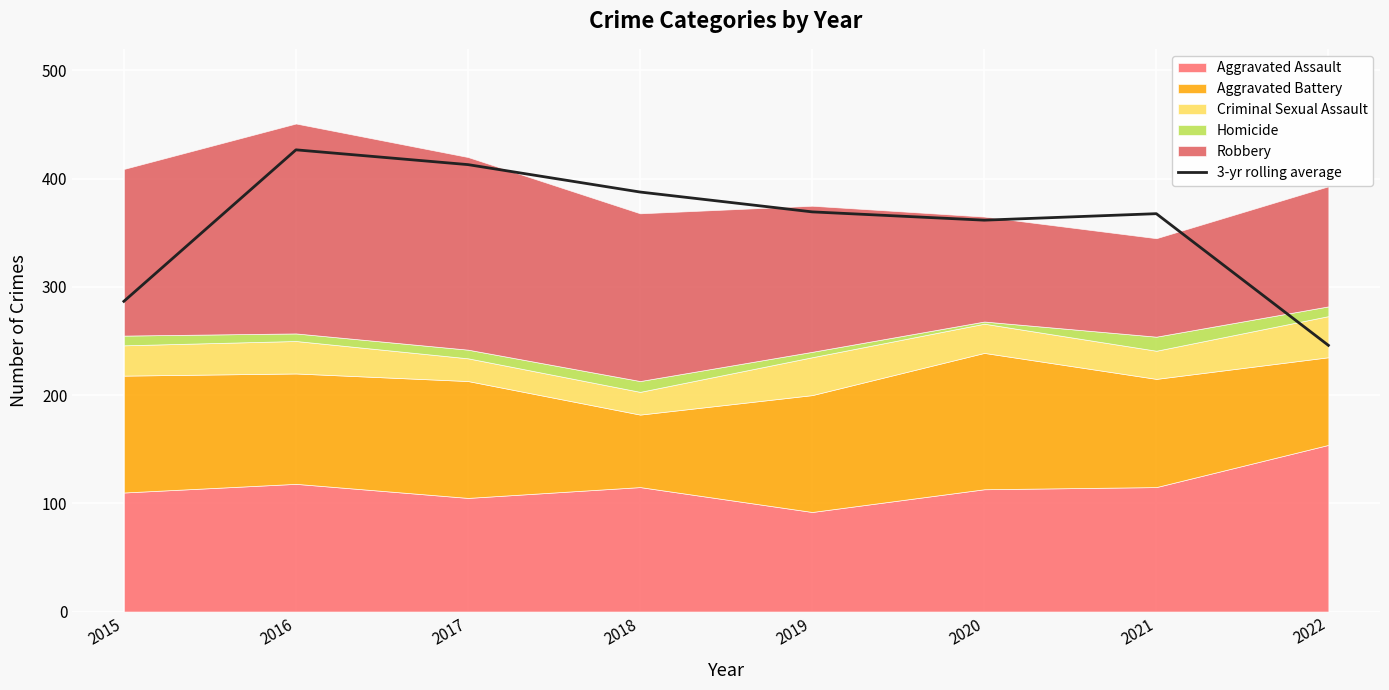

Between 2015 and 2018, which is larger?

2018